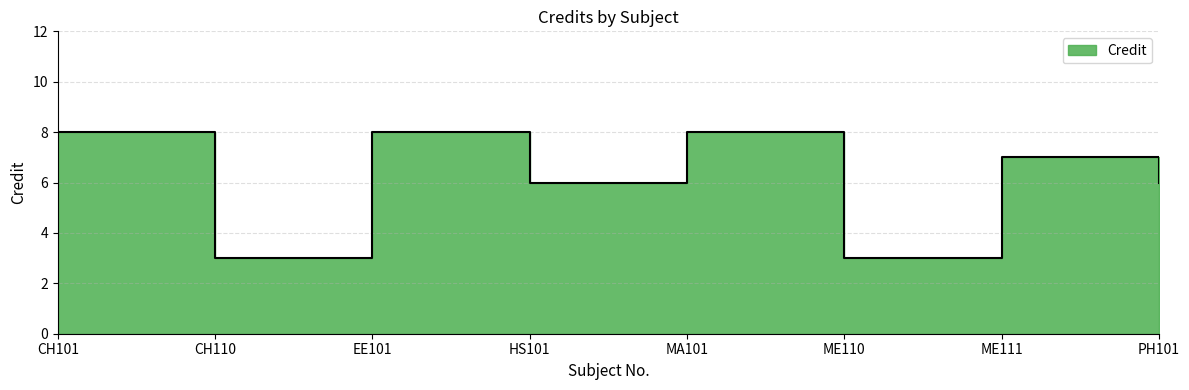

What is the difference between the values at HS101 and ME111?

1